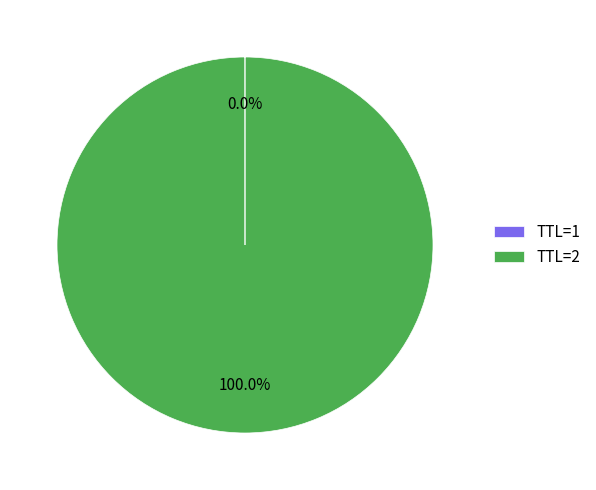

Which slice represents more than half of the pie?

TTL=2